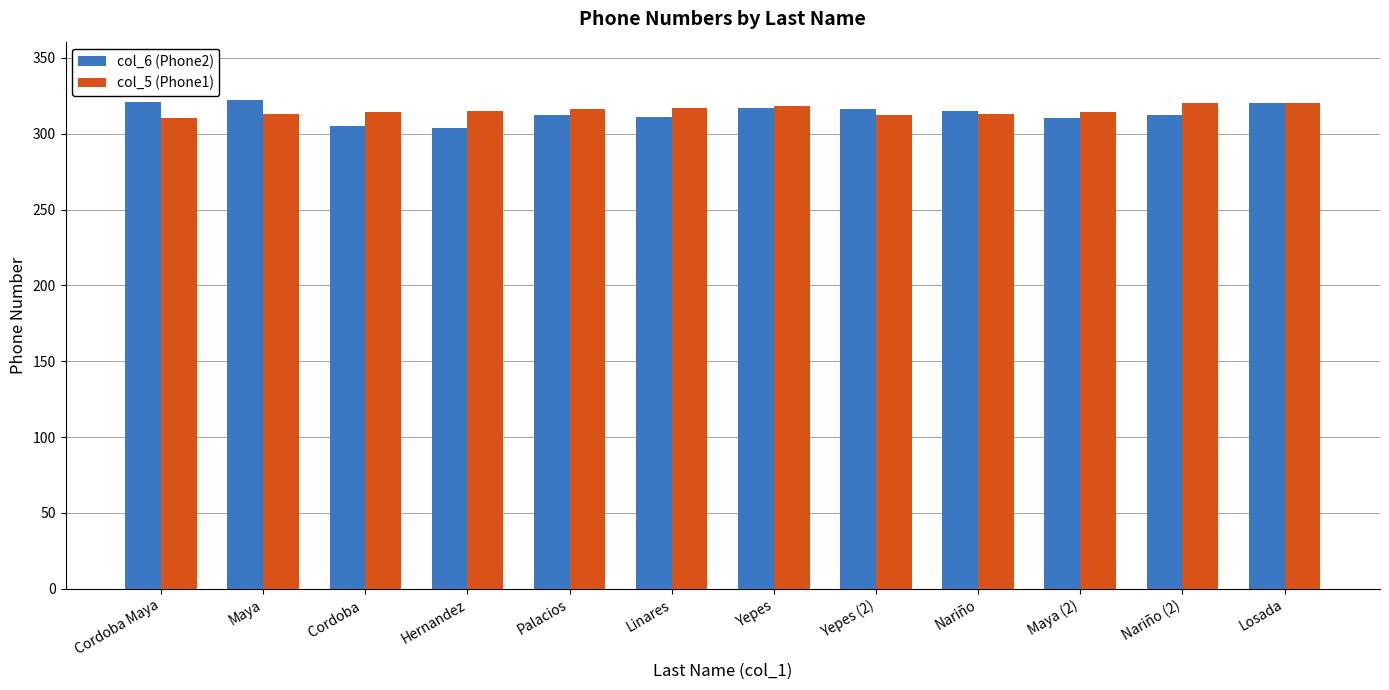

The col_6 (Phone2) series shows 419 at Nariño (2). True or false?

False